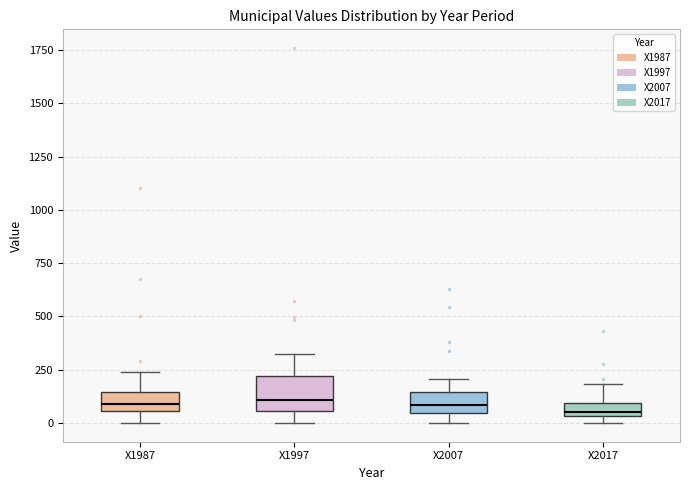

Where does the median line of the box for X1997 sit on the y-axis? The values are not printed on the chart, so give them approximately, as read against the axis.

100